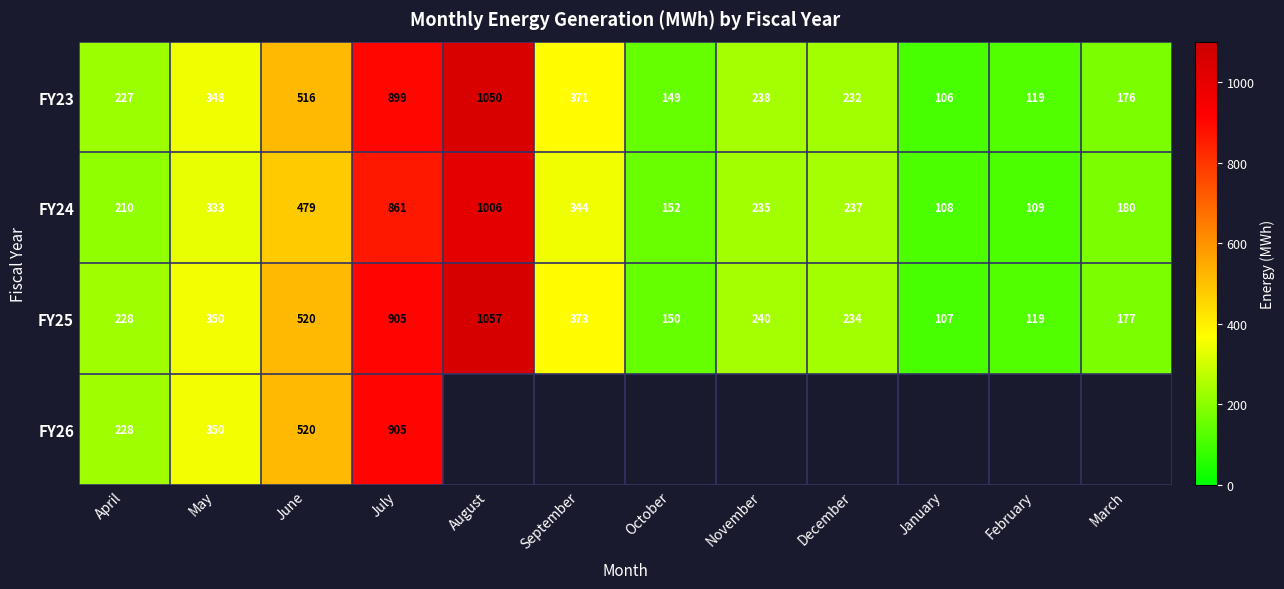

Is the value of FY26 at May greater than the value of FY24 at October?

Yes